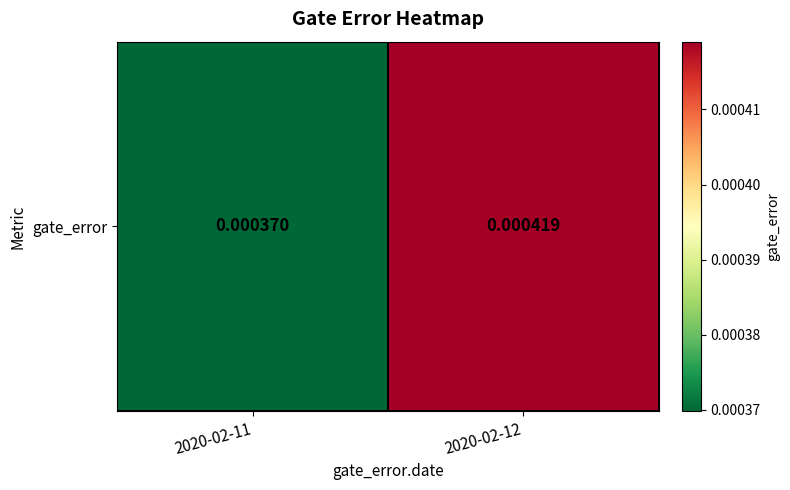

Where is the data nearest to the value 0?

2020-02-11